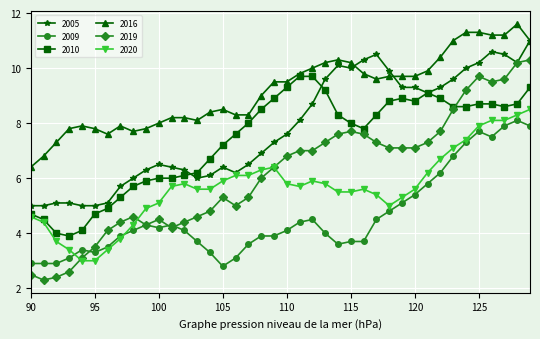

What is the sum of all 2005 values?

311.8